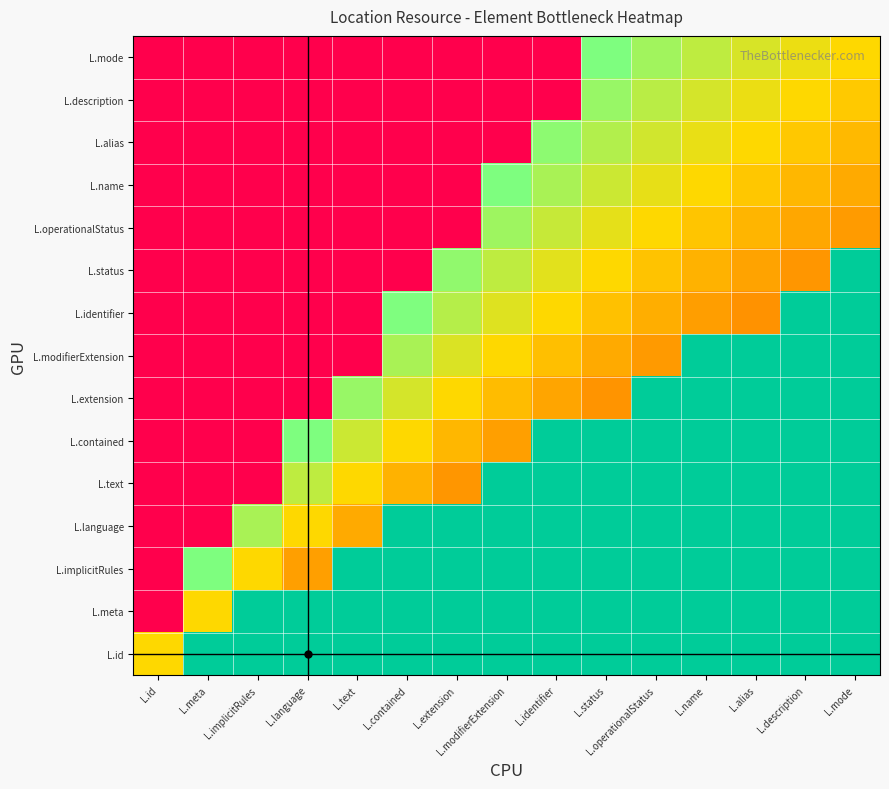

What is the spread (max minus min) of values at L.contained?

1.0